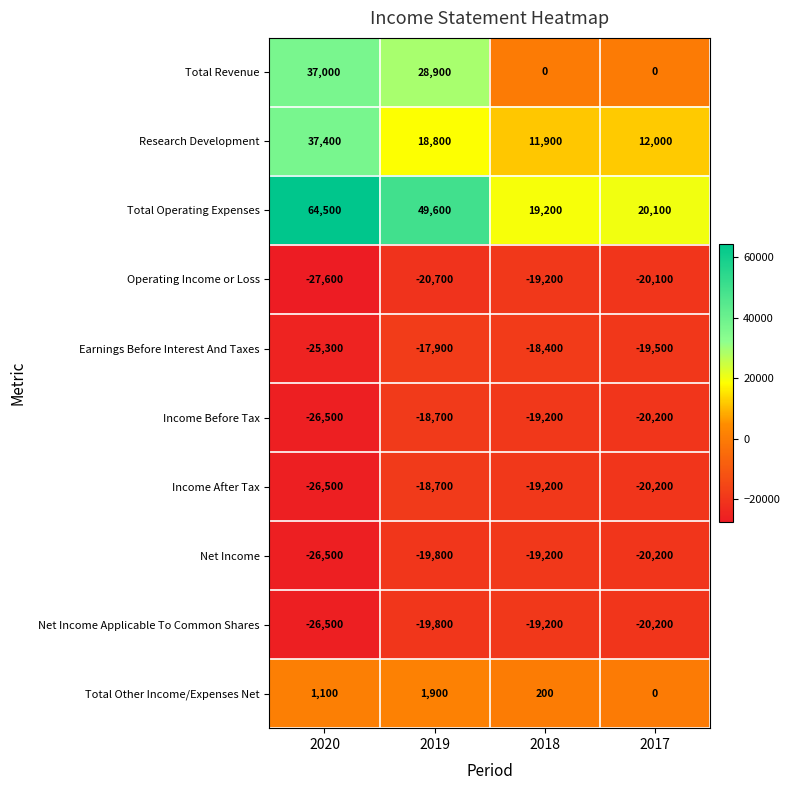

What is the spread (max minus min) of values at 2018?

38400